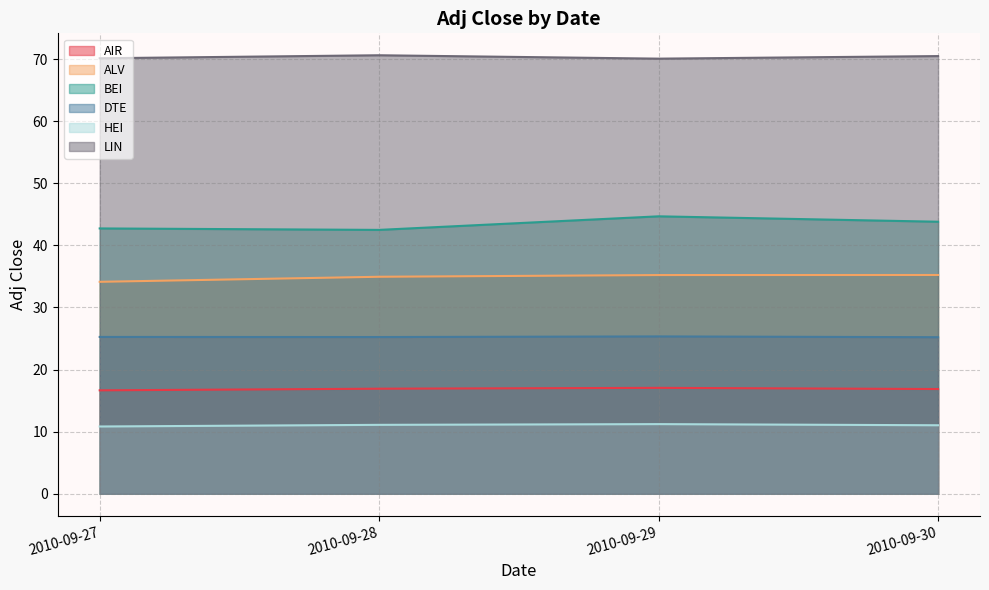

The DTE series shows 25.3 at 2010-09-29. True or false?

True